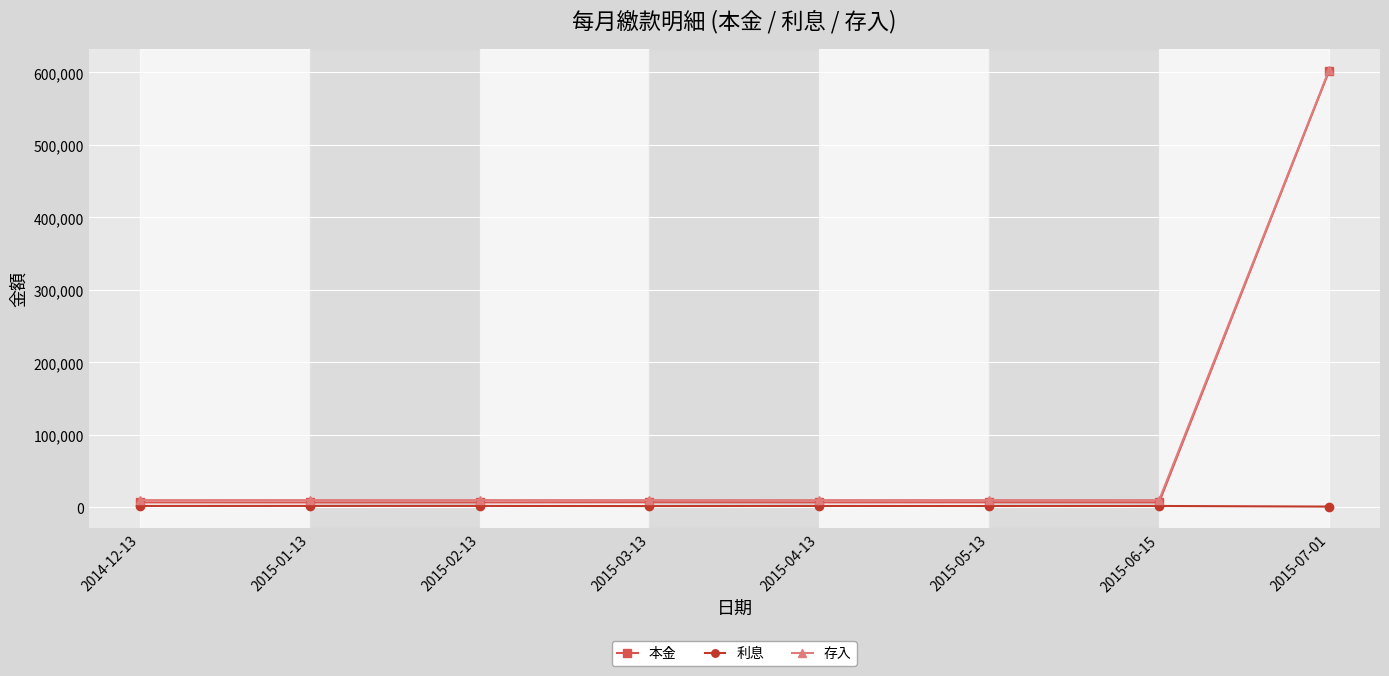

What is the greatest value displayed?

602967